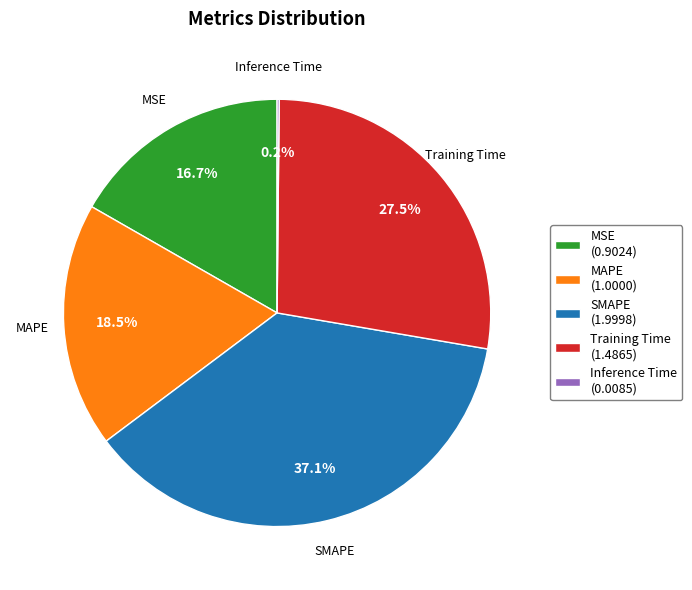

Approximately how many times larger is the value at MAPE (1.0000) compared to SMAPE (1.9998)?

0.5